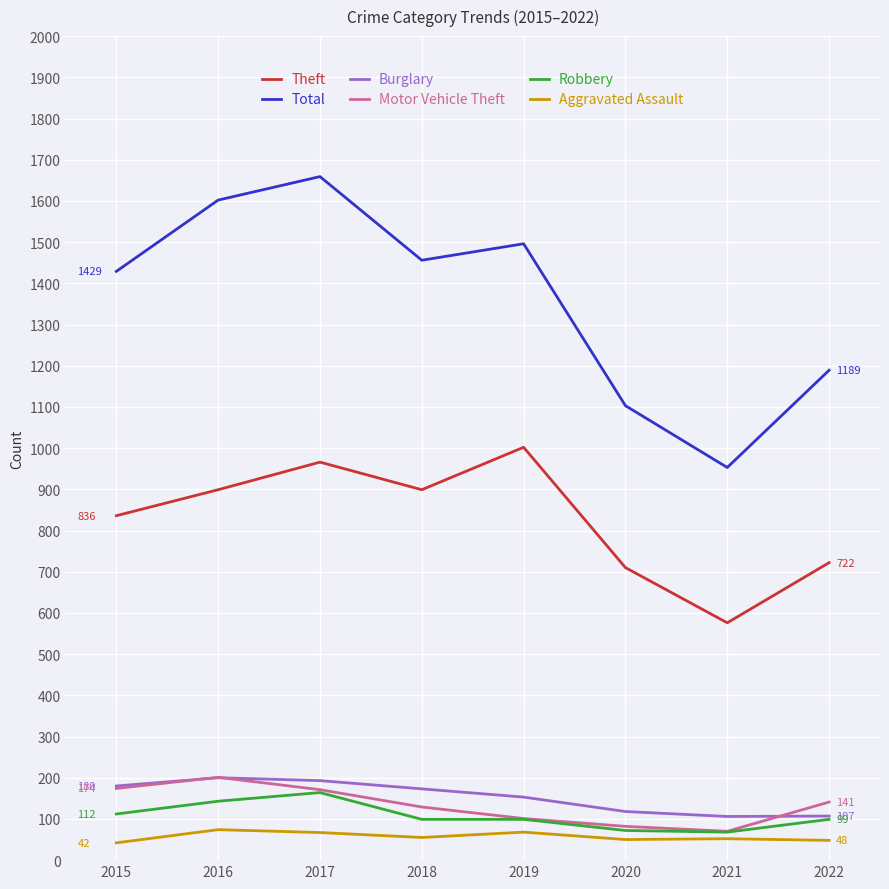

What is the spread (max minus min) of values at 2021?

901